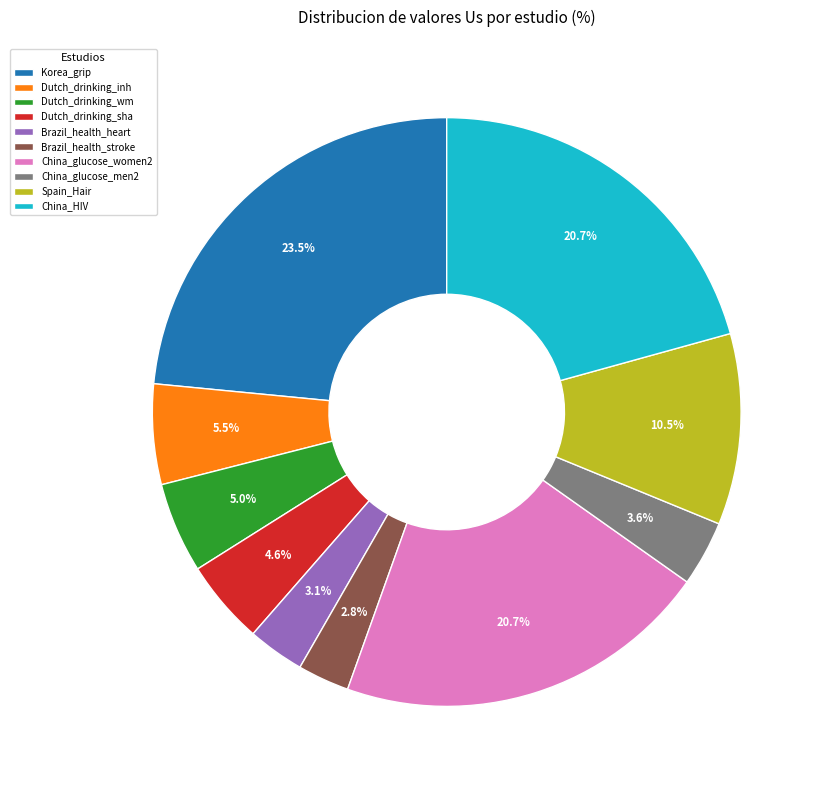

Between Dutch_drinking_sha and China_HIV, which is larger?

China_HIV